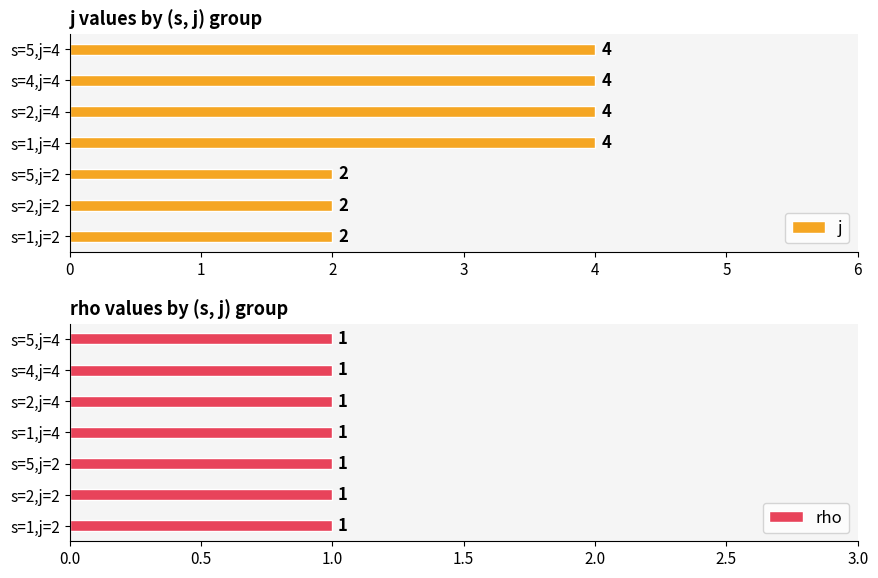

Does the chart contain any negative values?

No